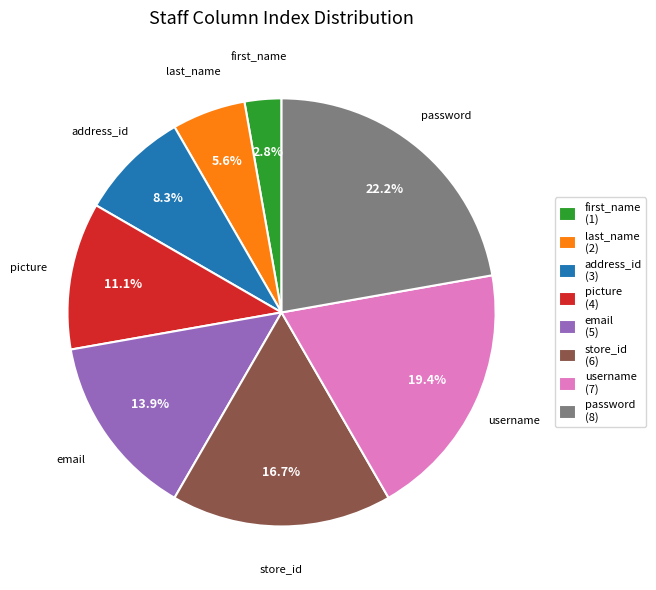

Rank the categories by value from lowest to highest.

first_name (1), last_name (2), address_id (3), picture (4), email (5), store_id (6), username (7), password (8)